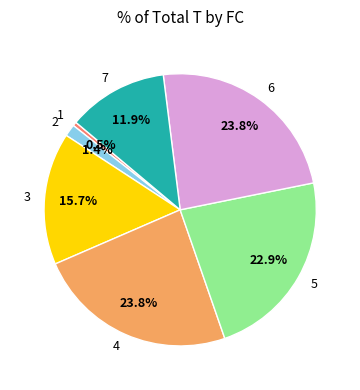

To the nearest percent, what percentage of the pie is 6?

24%